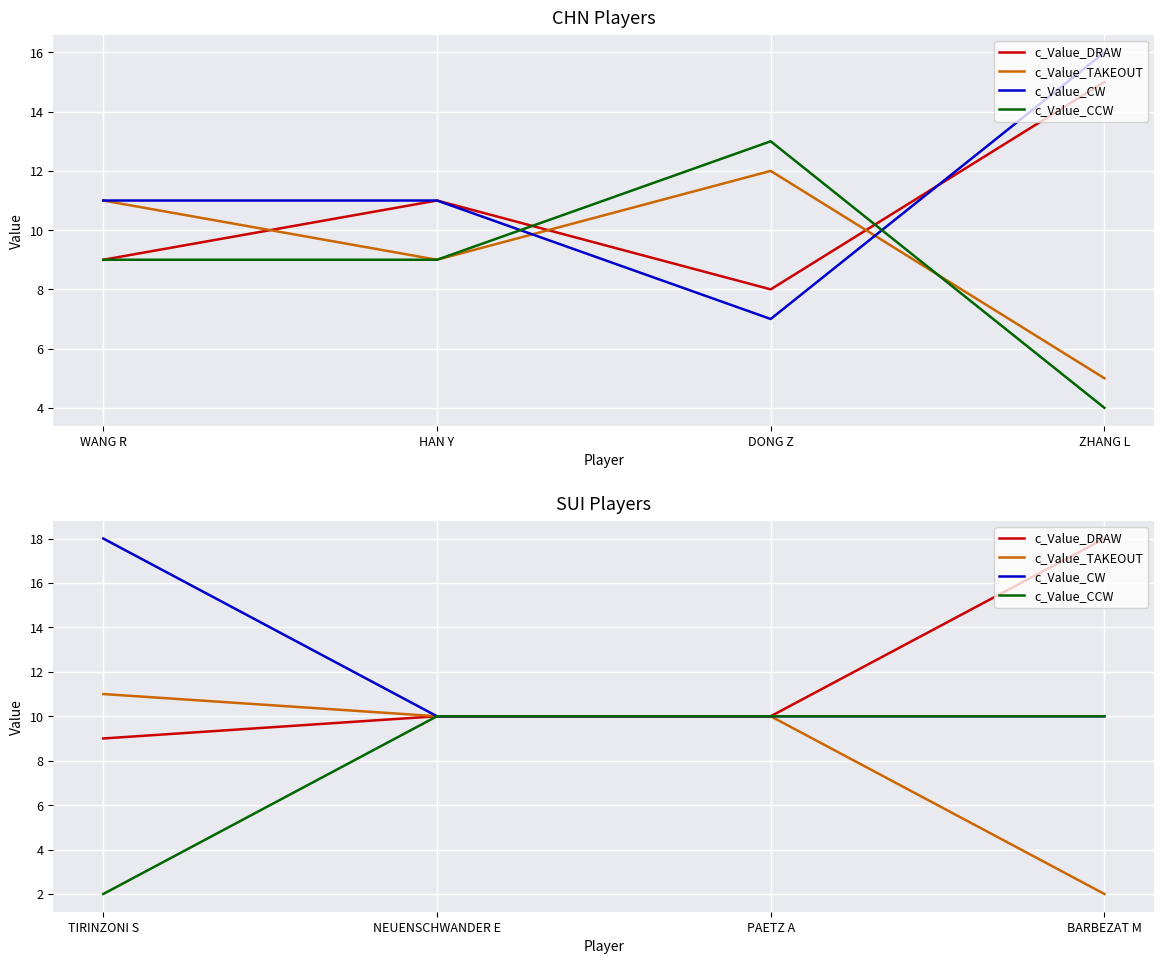

True or false: c_Value_TAKEOUT and c_Value_CCW cross at least once.

False